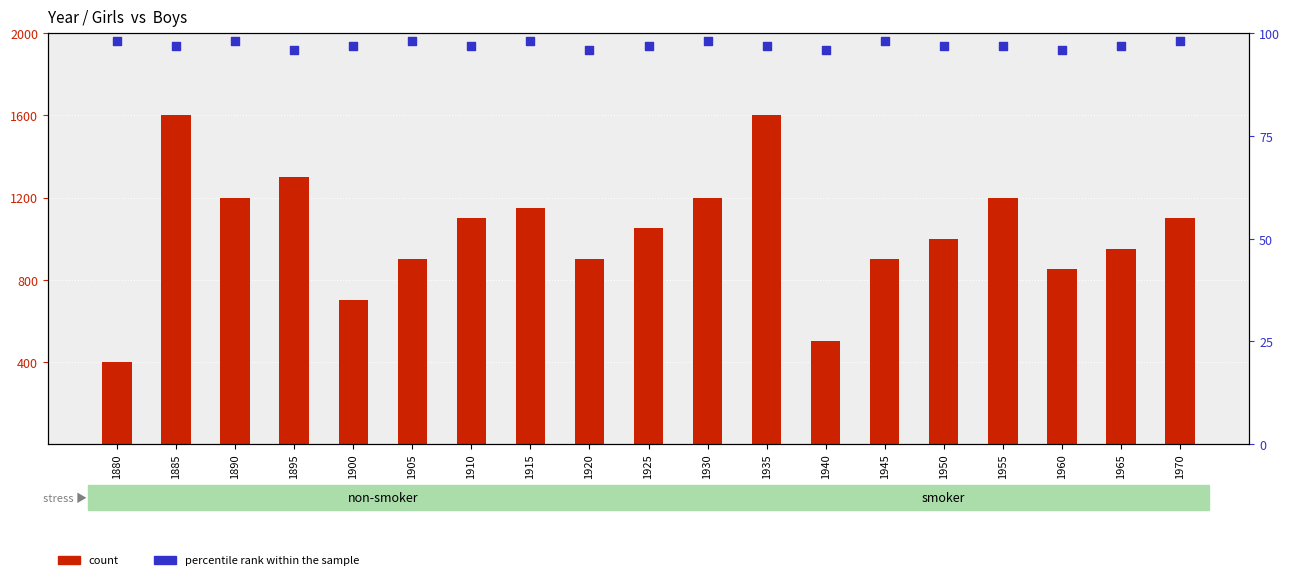

Approximately how many times larger is the value at 1910 compared to 1955?

1.0